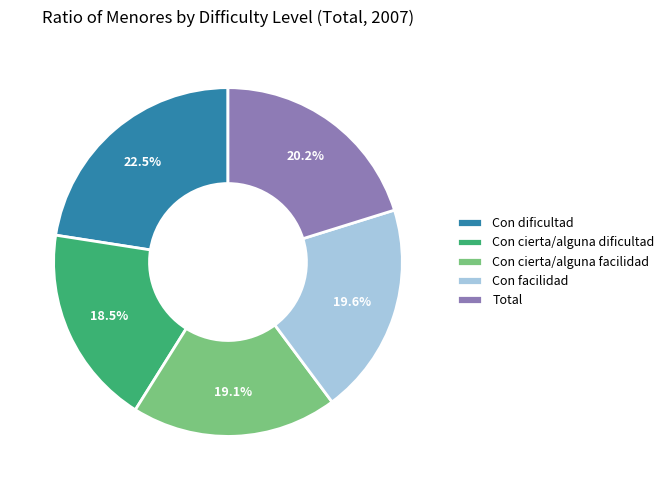

Rank the categories by value from lowest to highest.

Con cierta/alguna dificultad, Con cierta/alguna facilidad, Con facilidad, Total, Con dificultad